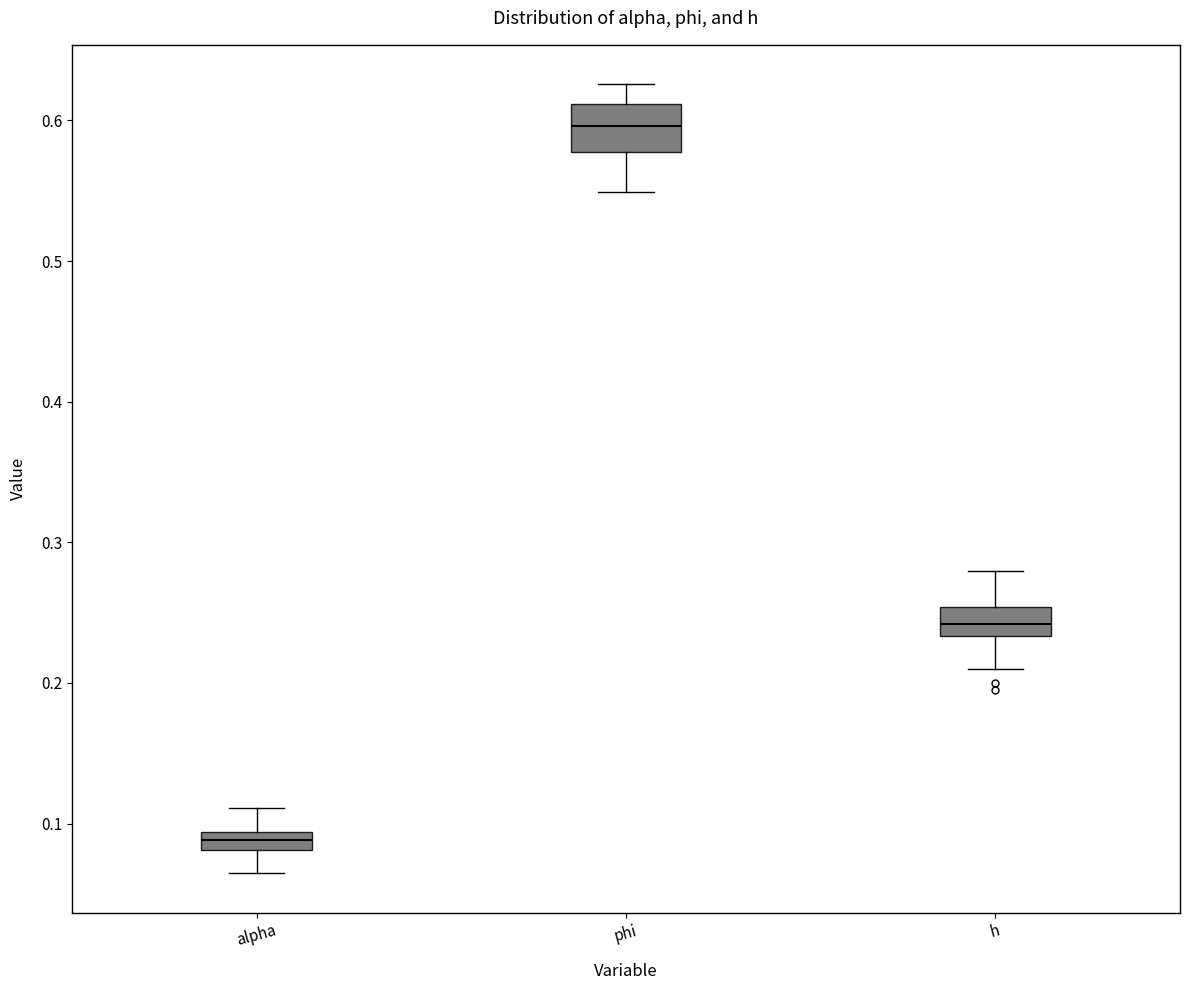

Which box is the tallest, from its lower edge to its upper edge?

phi